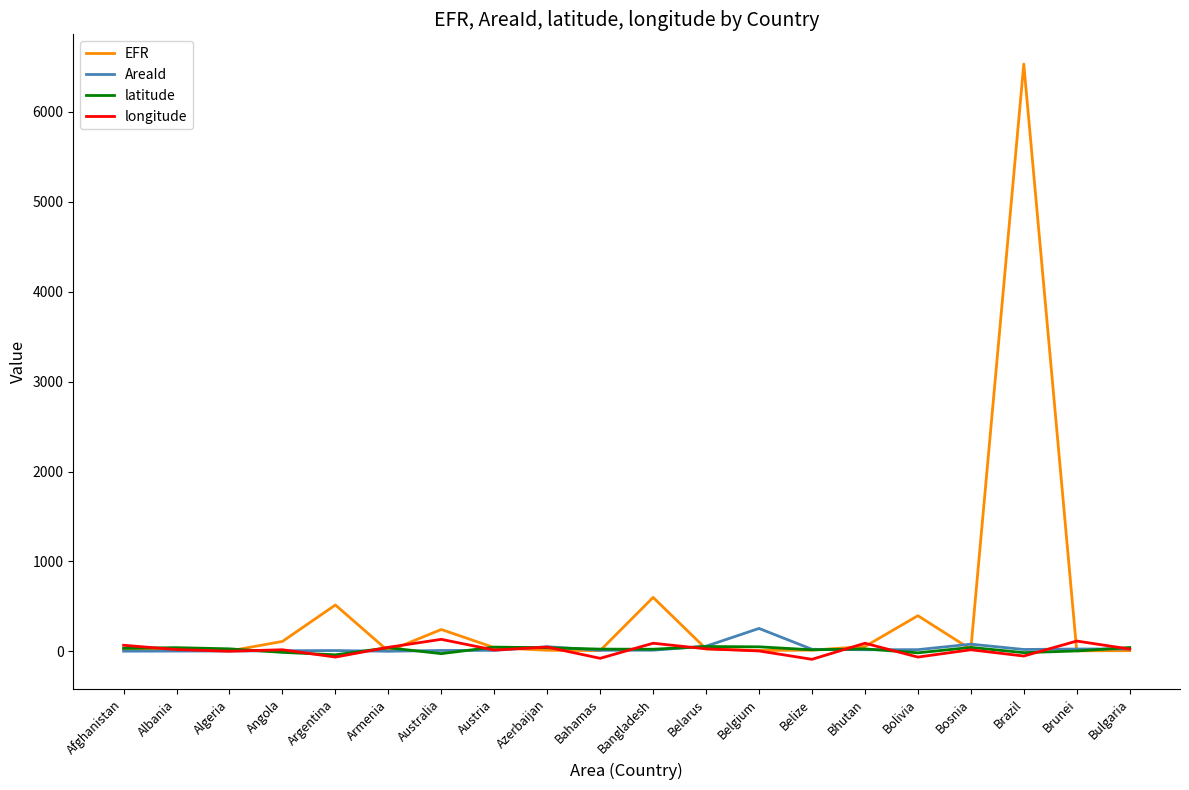

True or false: EFR has a value of 963.1 at Bangladesh.

False